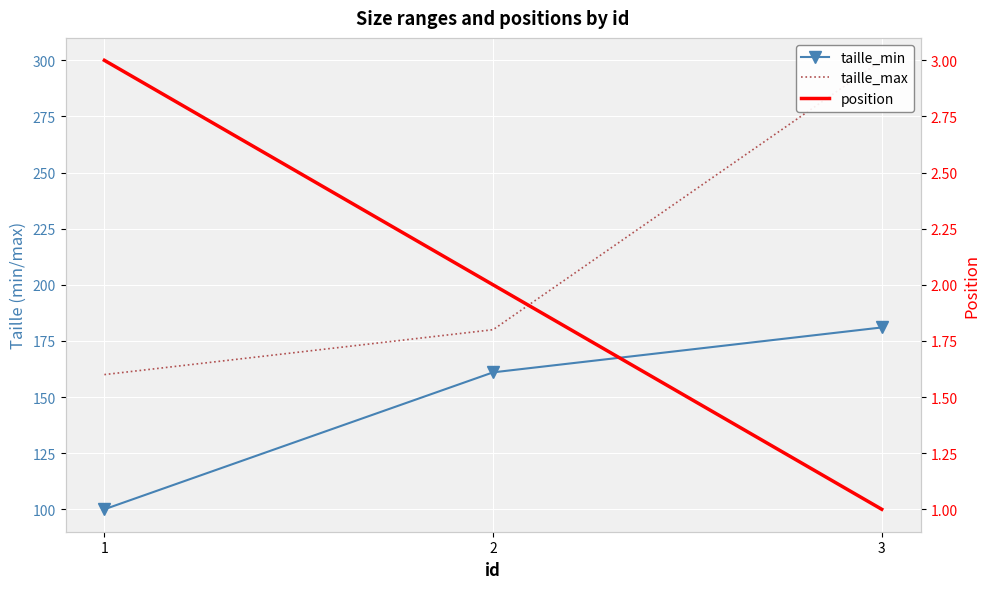

At which label does taille_max first exceed 180?

3